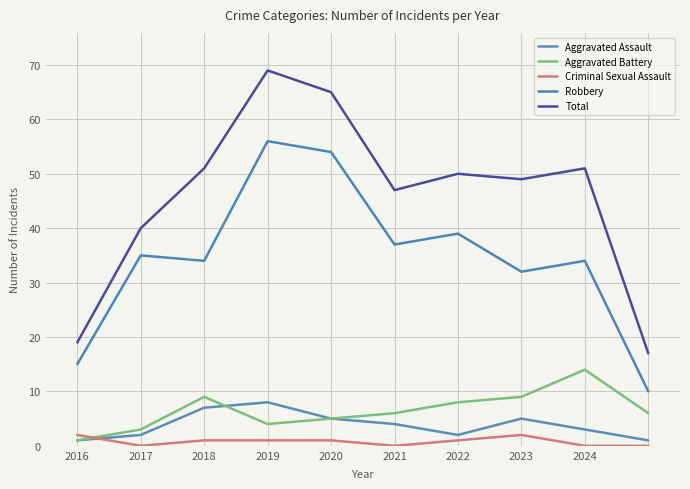

How many lines are shown in the chart?

5